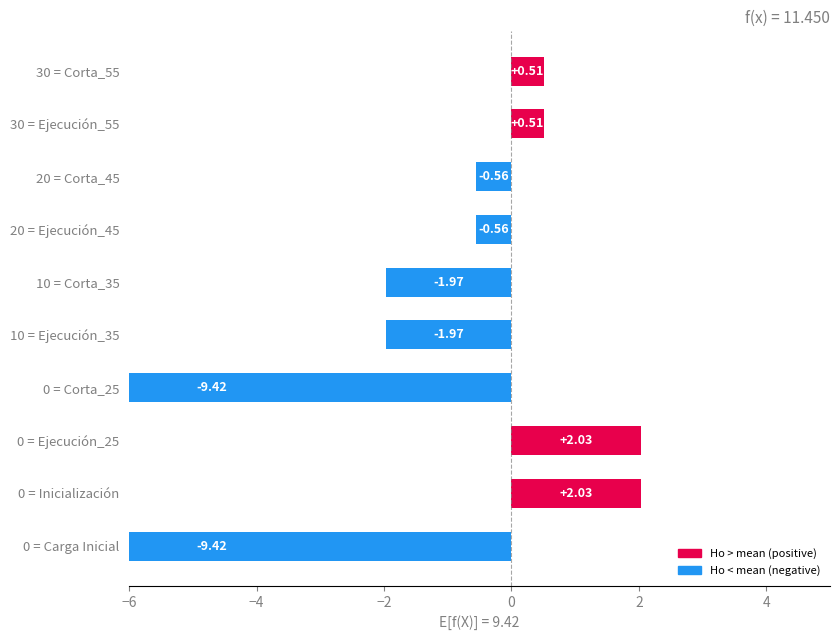

How many values exceed 0?

4